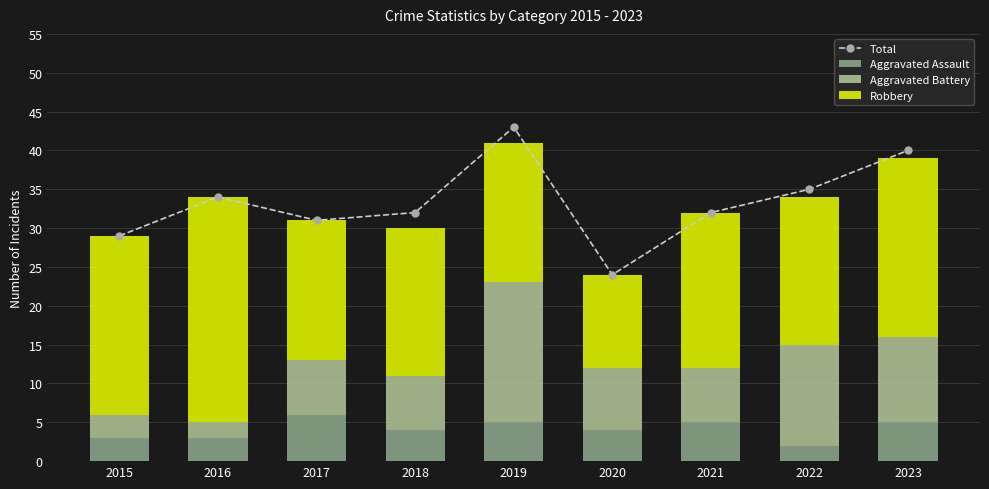

The Total series shows 35 at 2020. True or false?

False